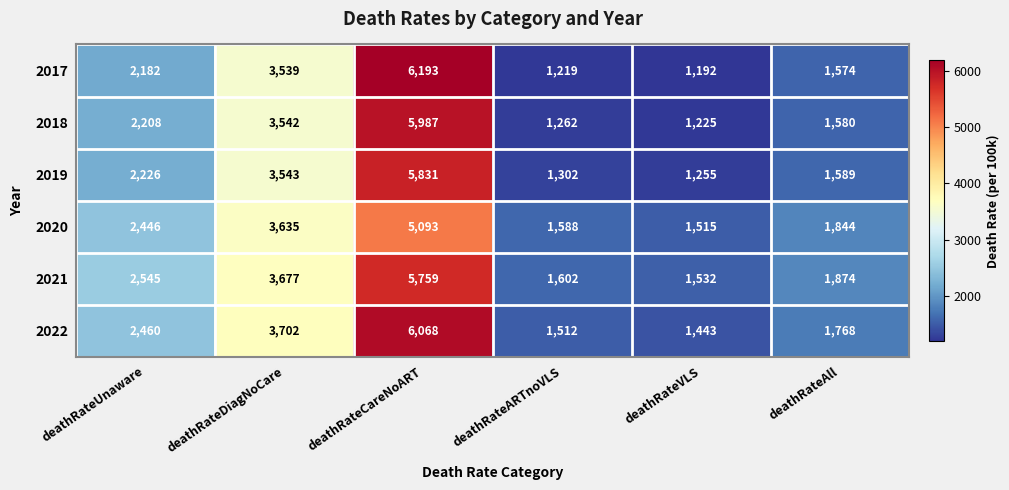

At which category is the sum across all series the highest?

deathRateCareNoART